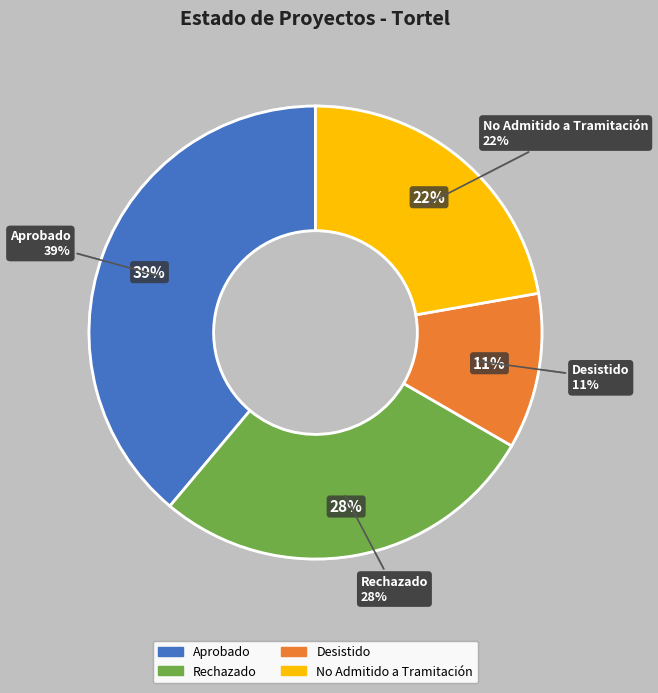

What percentage do No Admitido a Tramitación and Desistido together represent?

33.3%